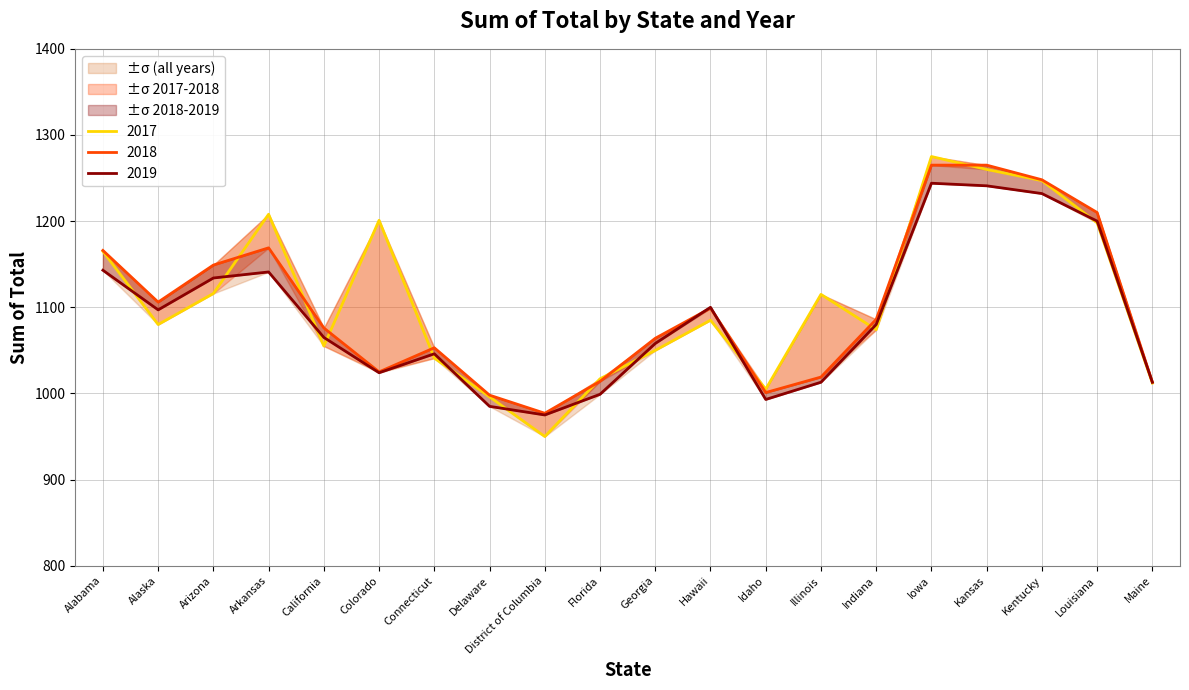

Which series has the largest total across all categories?

2017